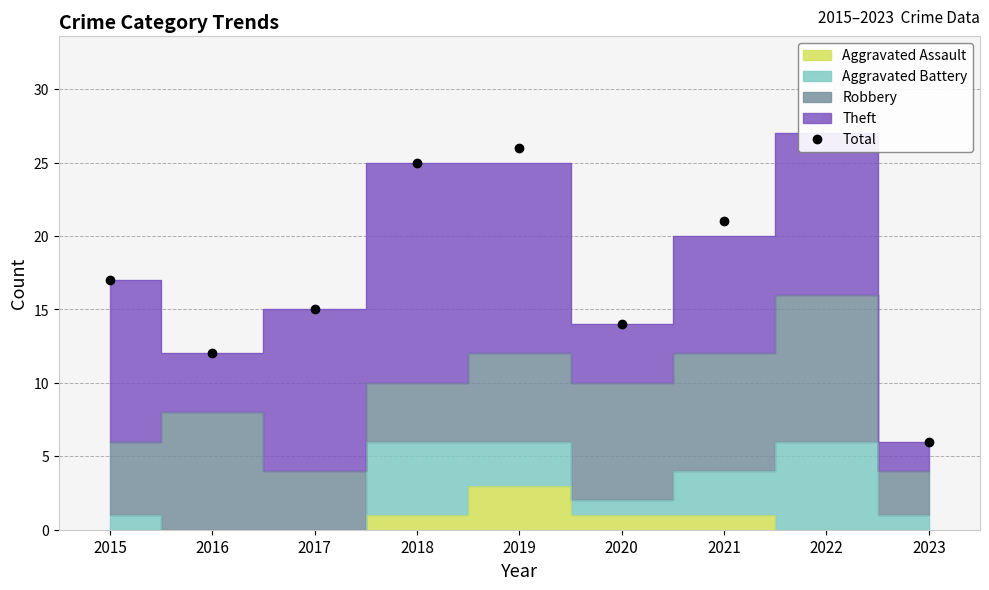

At which category does the data reach its first local peak?

2019